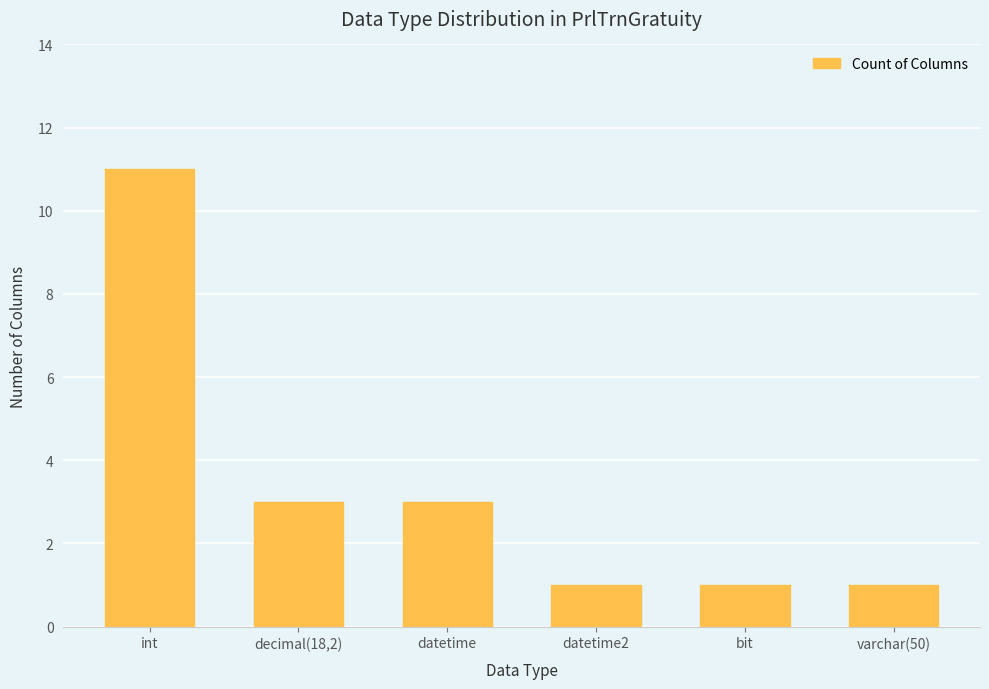

Are the bars grouped side by side (vs. stacked)?

No